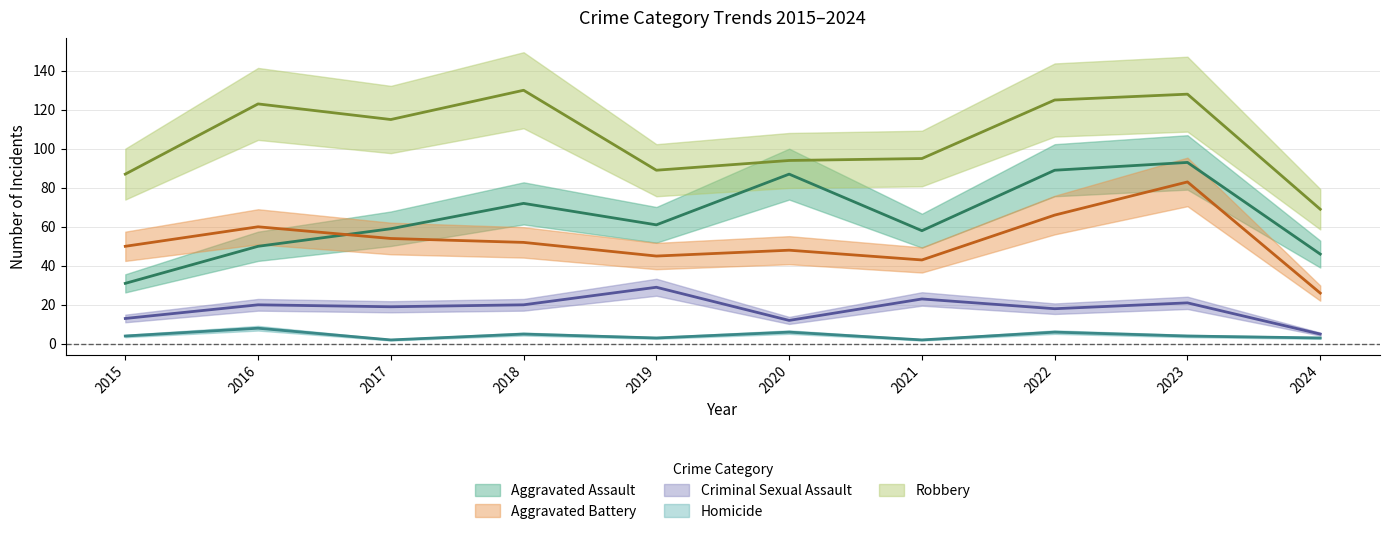

What is the value of the Homicide point at the 6th from the left?

6